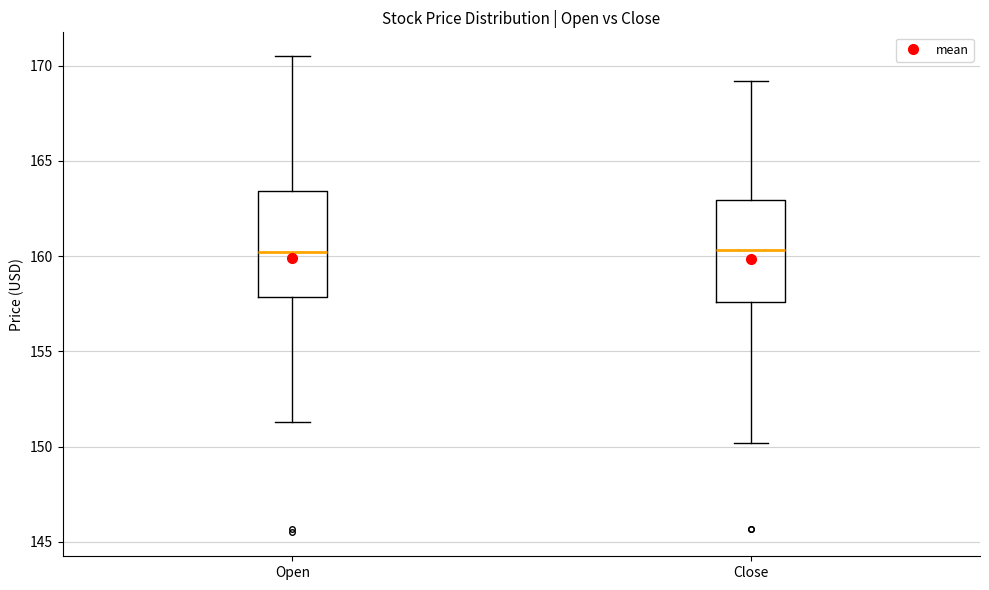

Reading left to right, read every box against the y-axis: the position of its median line, the range the box covers, and the ends of its whiskers. The values are not printed on the chart, so give them approximately, as read against the axis.

Open: median 160.0, box 158.0 to 163.5, whiskers 151.5 to 170.5
Close: median 160.5, box 157.5 to 163.0, whiskers 150.0 to 169.0